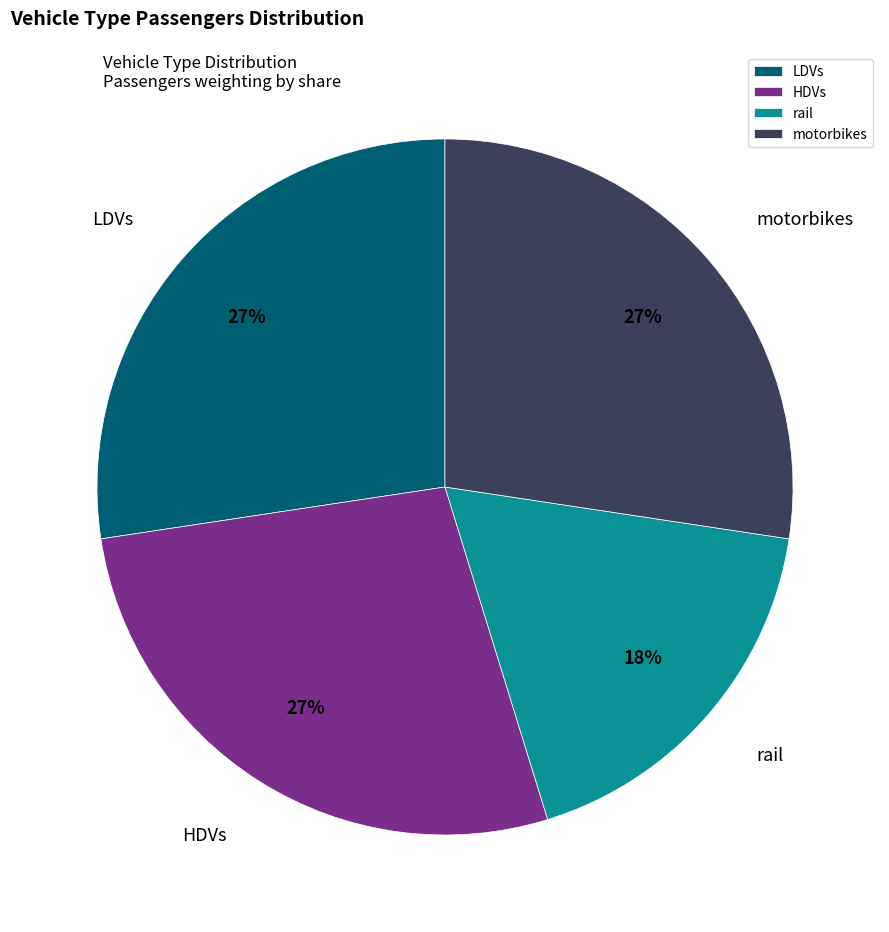

How many segments does this pie chart have?

4